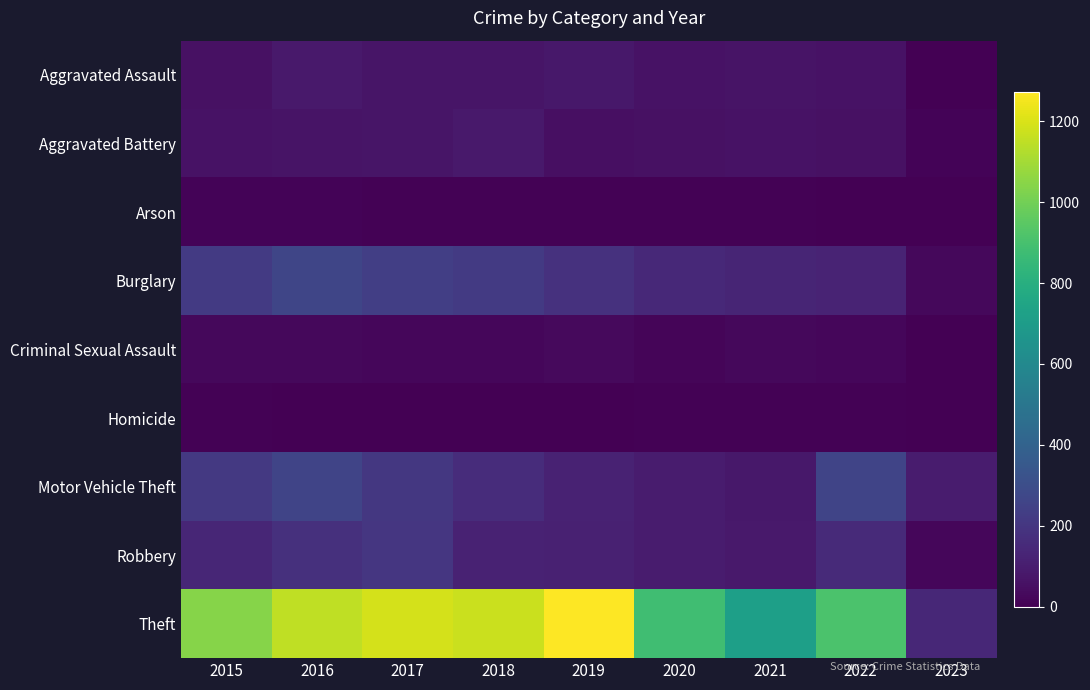

Which series has the largest total across all categories?

Theft